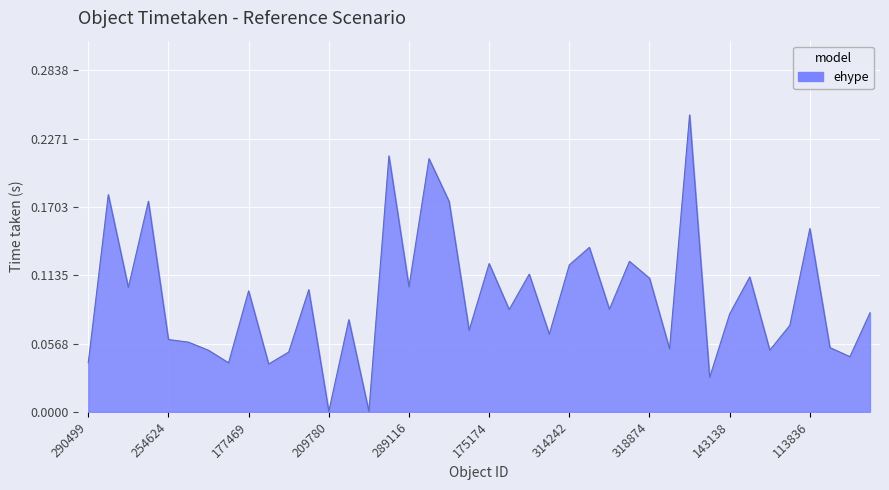

True or false: there are more than 0 points higher than both neighbors.

True